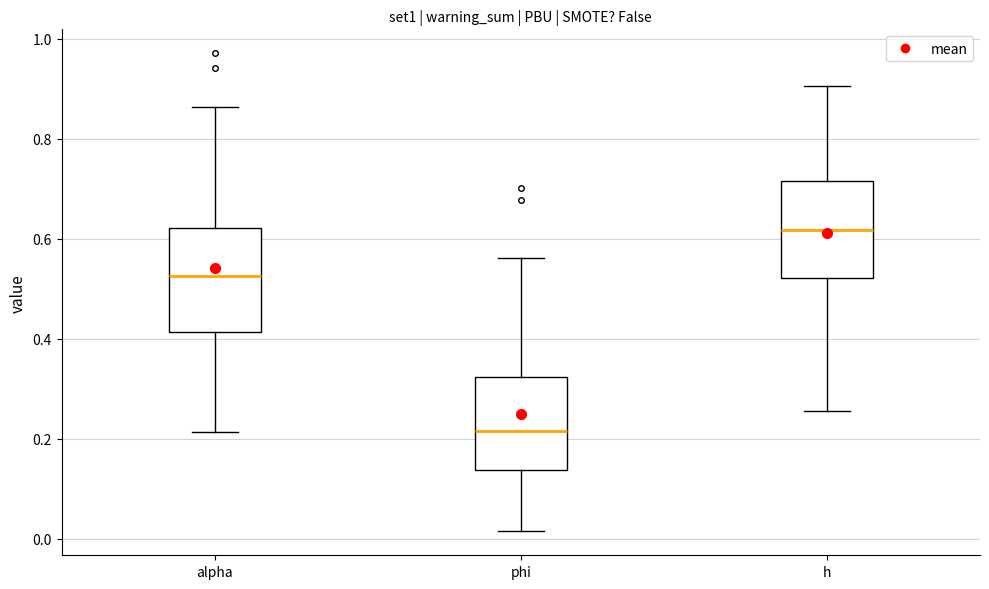

Where does the lower whisker of the box for alpha end on the y-axis? The values are not printed on the chart, so give them approximately, as read against the axis.

0.22